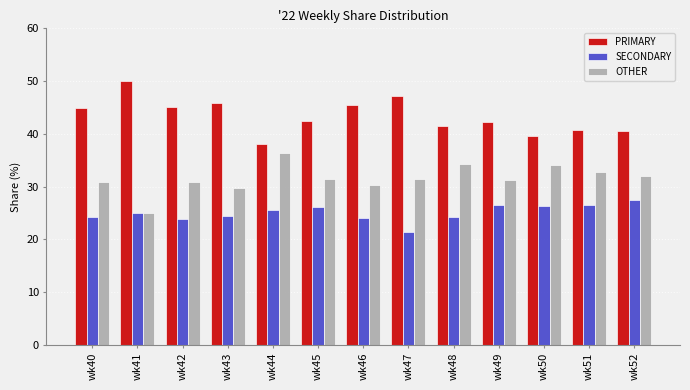

What is the value of the SECONDARY bar at the 5th from the left?

25.6